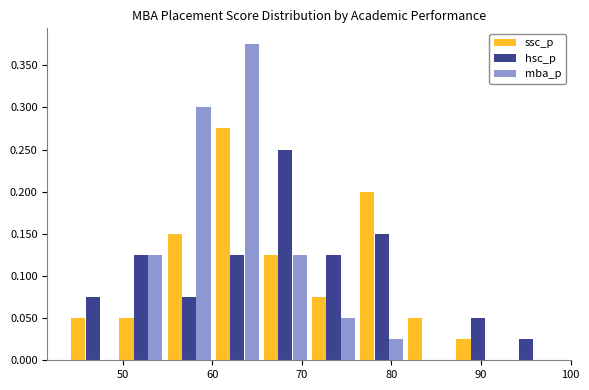

In the hsc_p series, which range on the x-axis has the tallest bar?

65 to 71